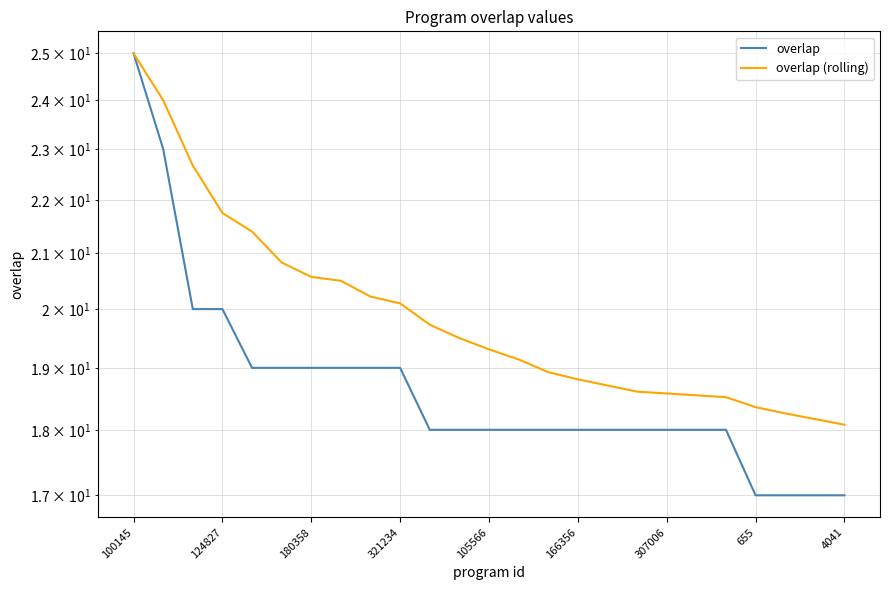

Count the number of data series in this chart.

2